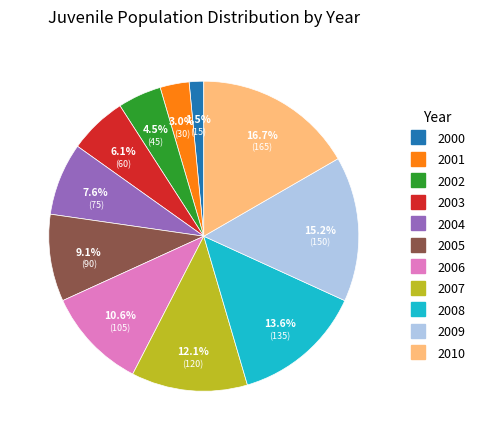

Count the number of slices in the pie.

11